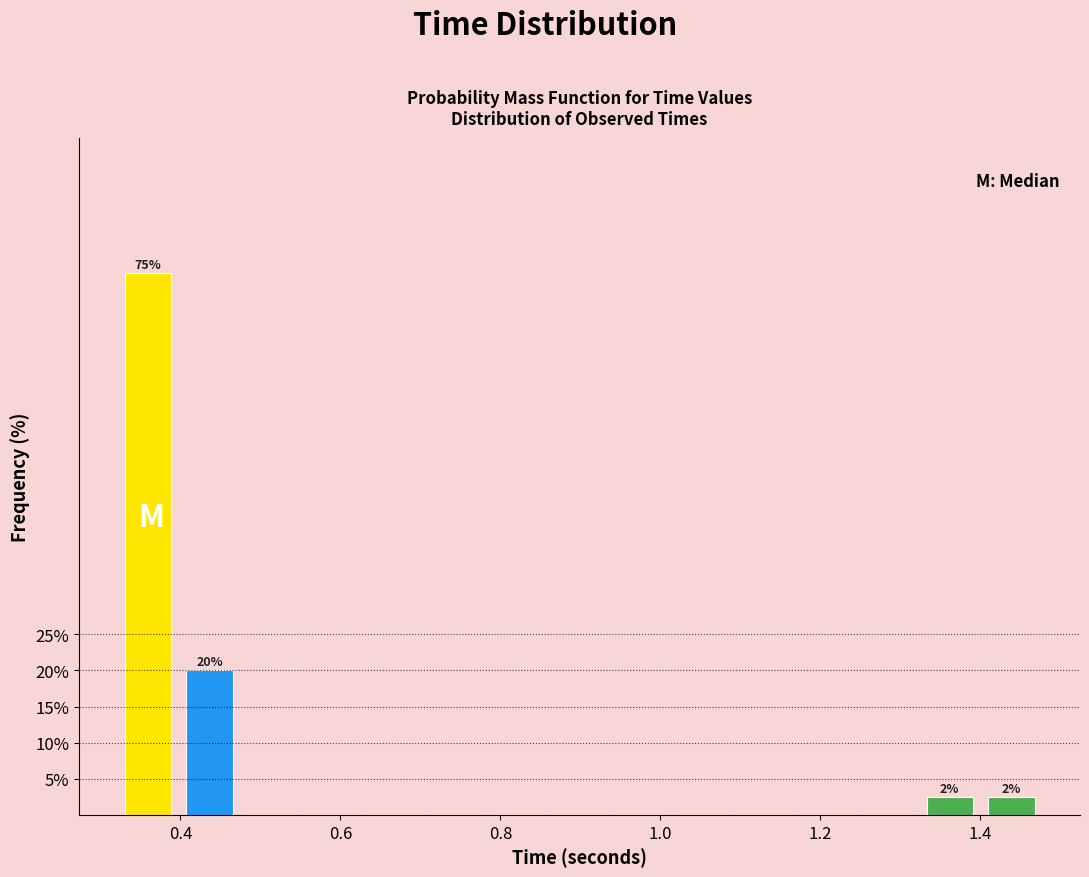

Read against the x-axis, roughly where is the centre of the tallest bar?

0.36